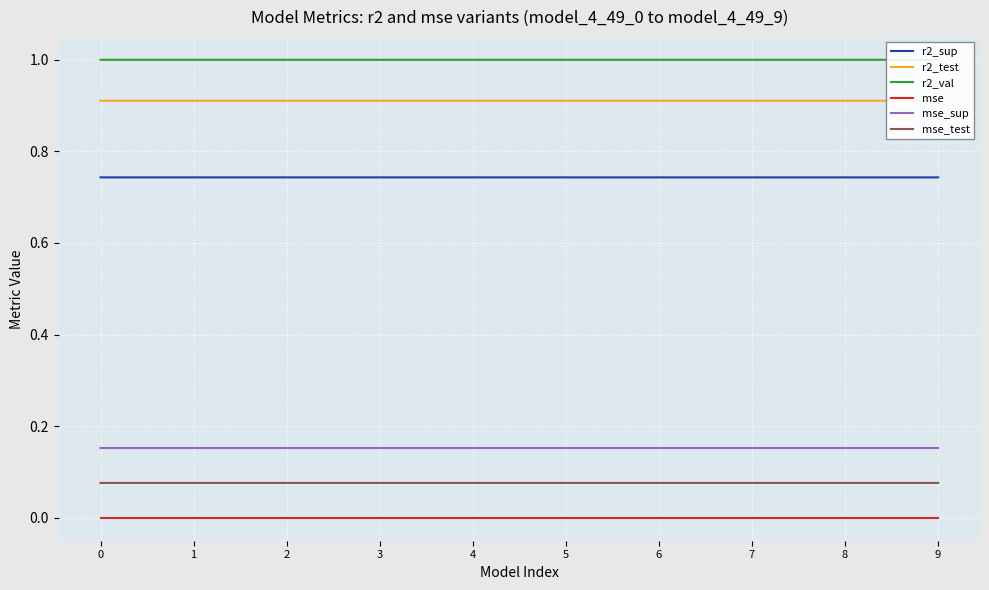

Reading left to right, list all the values displayed in this chart.

r2_sup: 0.7	0.7	0.7	0.7	0.7	0.7	0.7	0.7	0.7	0.7
r2_test: 0.9	0.9	0.9	0.9	0.9	0.9	0.9	0.9	0.9	0.9
r2_val: 1.0	1.0	1.0	1.0	1.0	1.0	1.0	1.0	1.0	1.0
mse: 0.0	0.0	0.0	0.0	0.0	0.0	0.0	0.0	0.0	0.0
mse_sup: 0.2	0.2	0.2	0.2	0.2	0.2	0.2	0.2	0.2	0.2
mse_test: 0.1	0.1	0.1	0.1	0.1	0.1	0.1	0.1	0.1	0.1